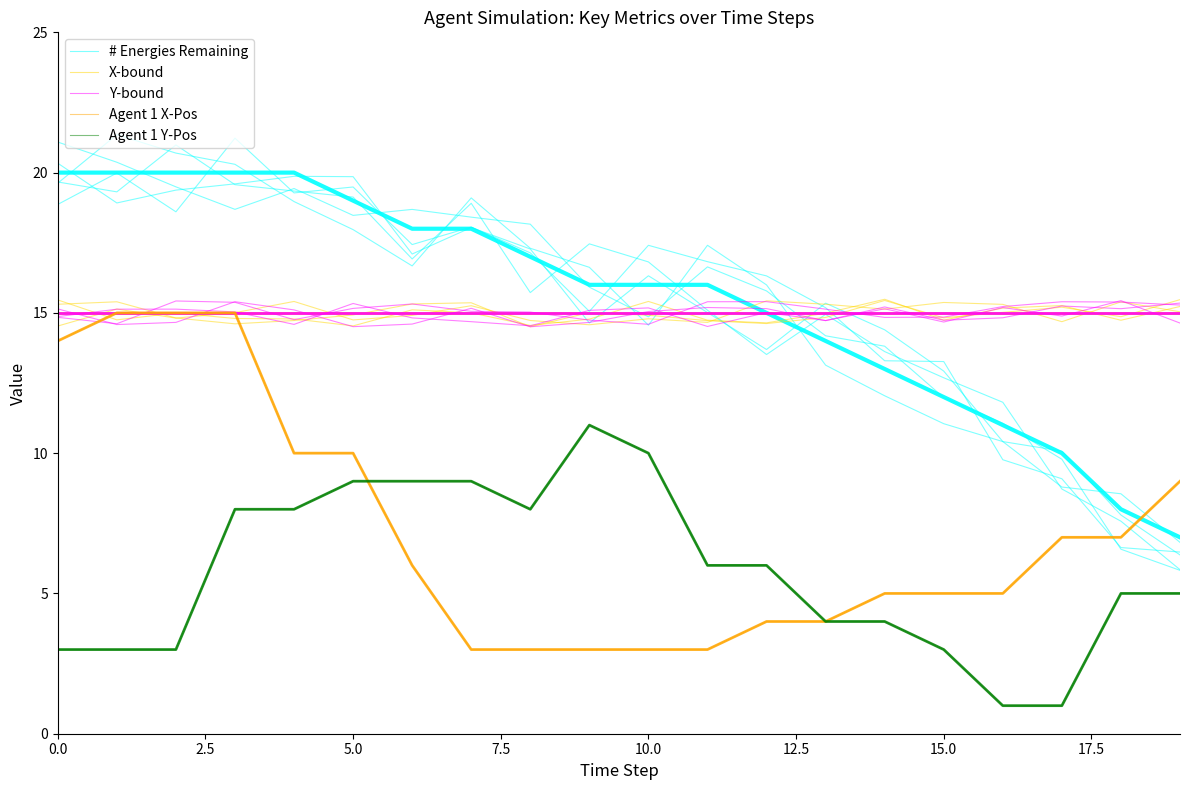

What is the sum of all # Energies Remaining values?

307.5